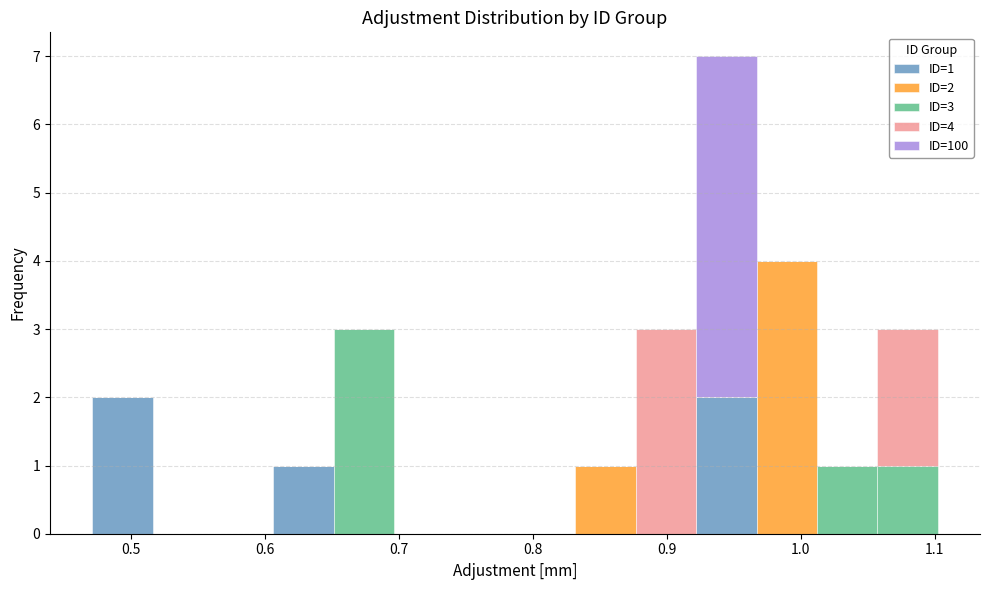

Which range on the x-axis has the tallest stacked bar (by total height)?

0.92 to 0.97